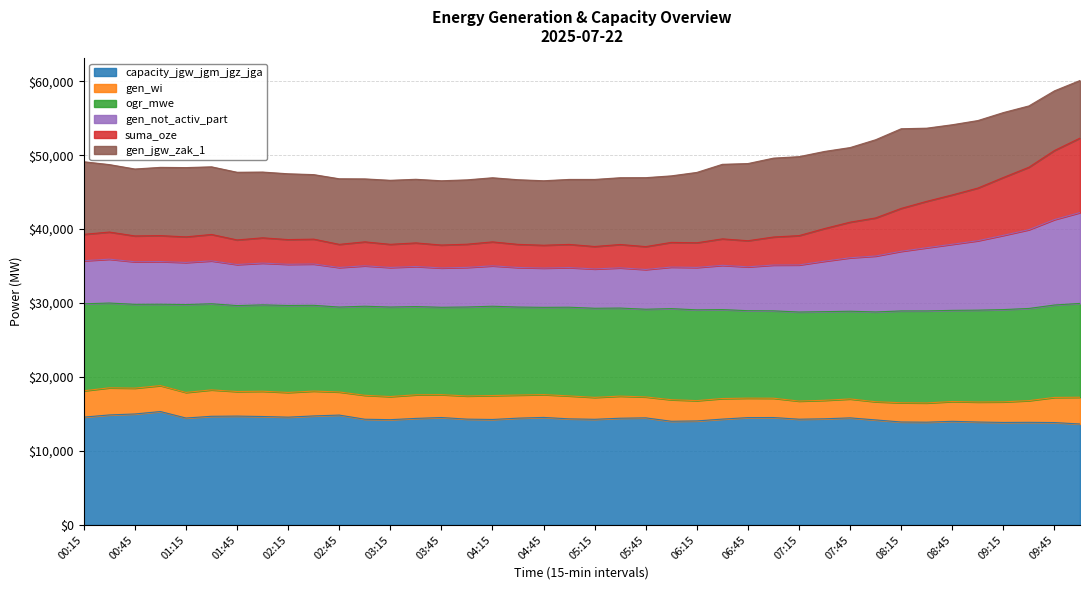

At which label does capacity_jgw_jgm_jgz_jga first exceed 14406?

00:15